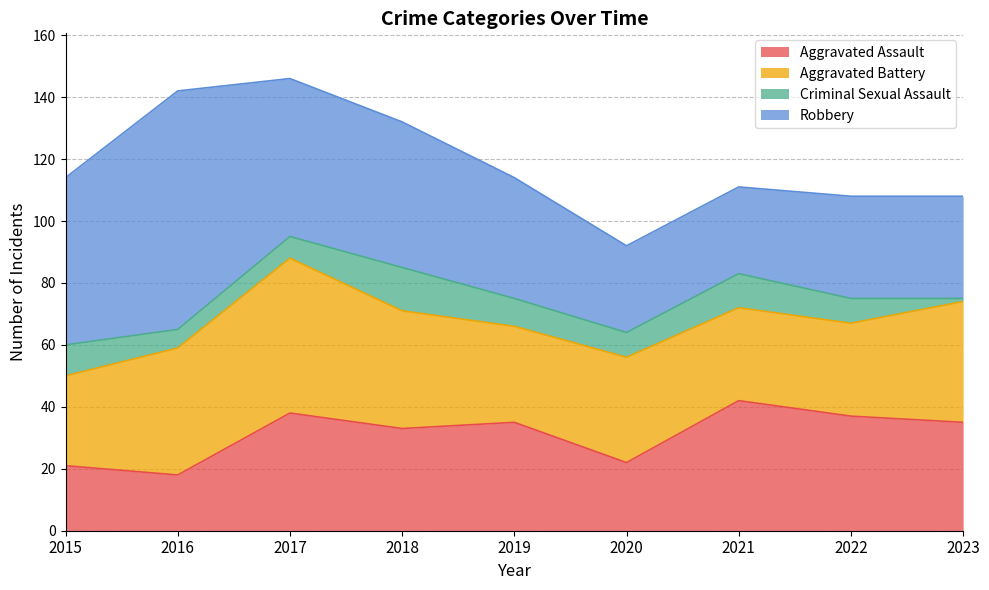

At which label does Aggravated Battery first exceed 34?

2016